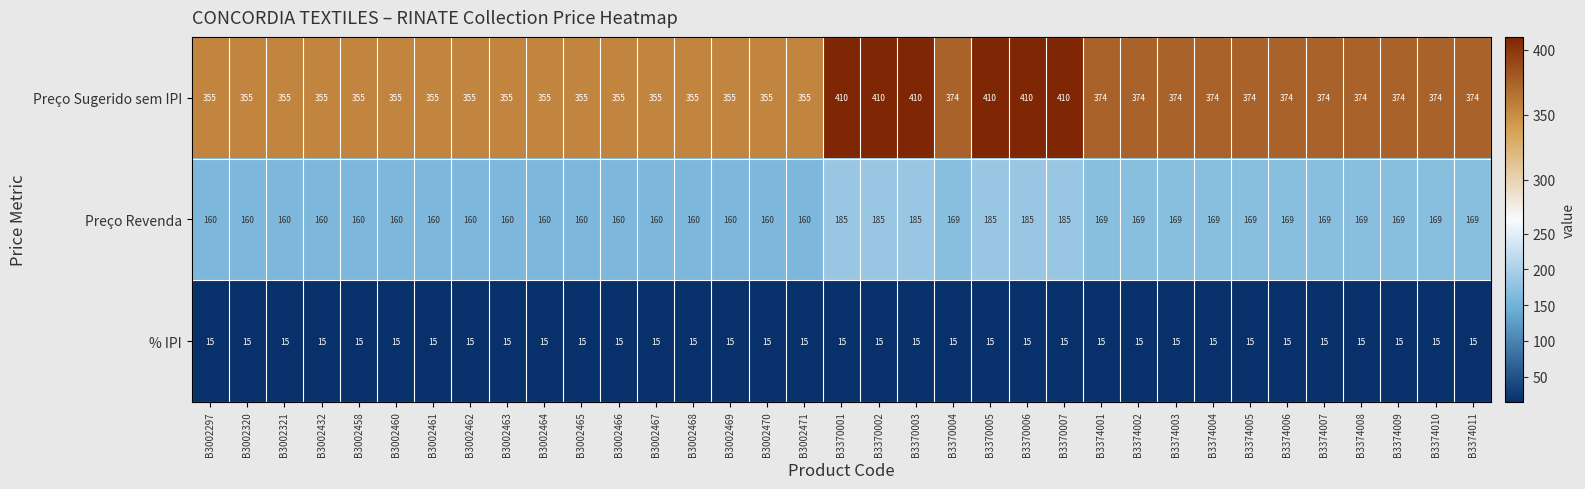

What is the total value across all series at B3002297?

530